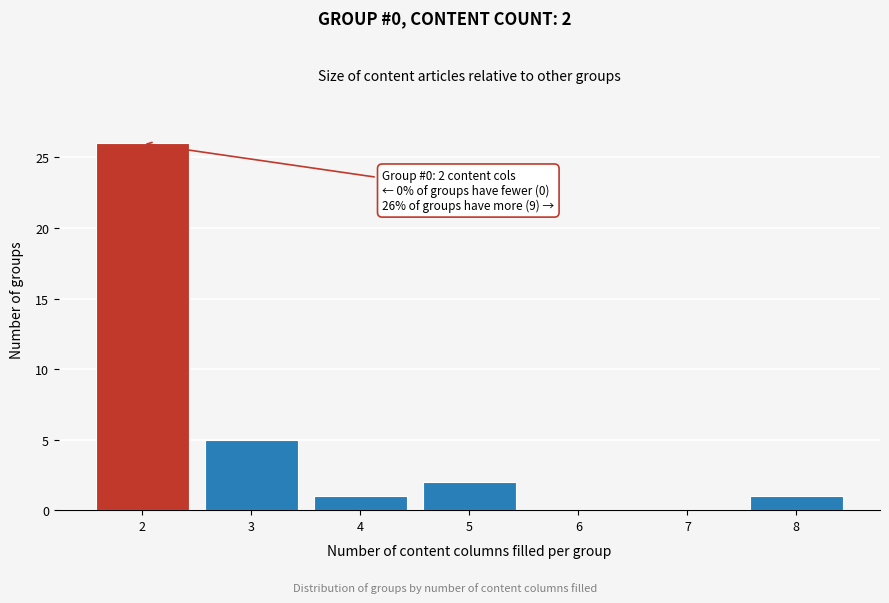

Reading right to left, transcribe all the data shown in this chart.

8=1	7=0	6=0	5=2	4=1	3=5	2=26